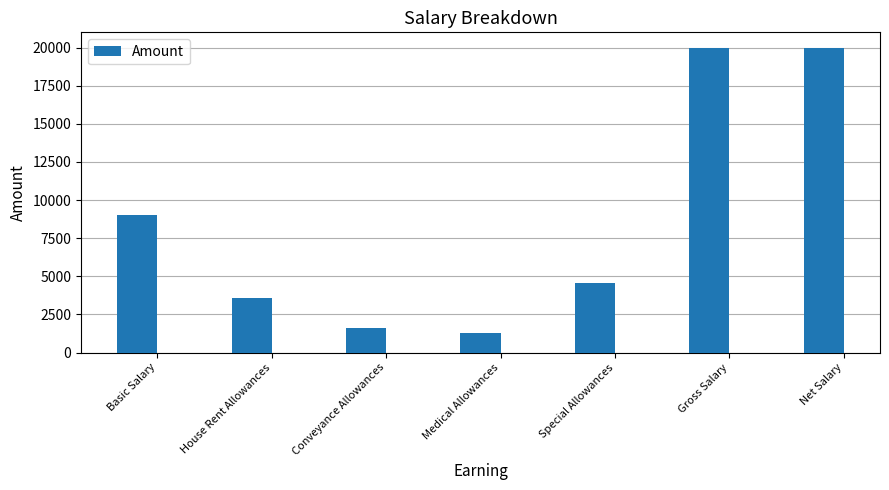

Approximately how many times larger is the value at Gross Salary compared to Conveyance Allowances?

12.5